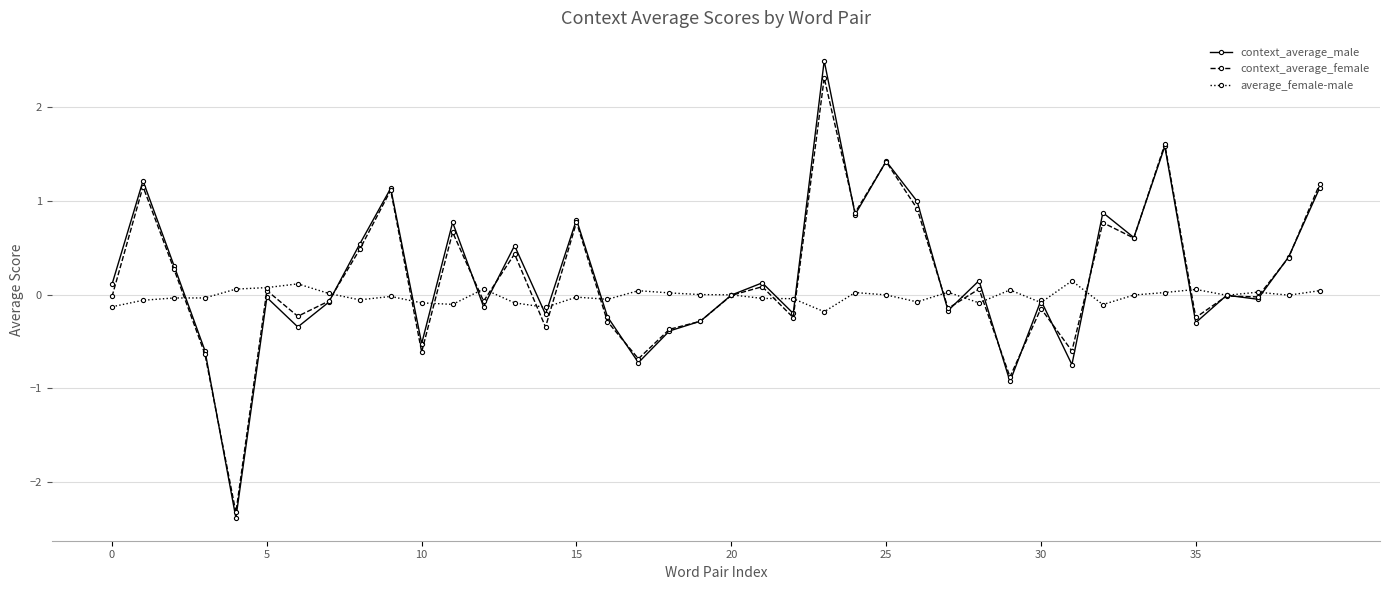

True or false: context_average_male has more than 1 points higher than both neighbors.

True